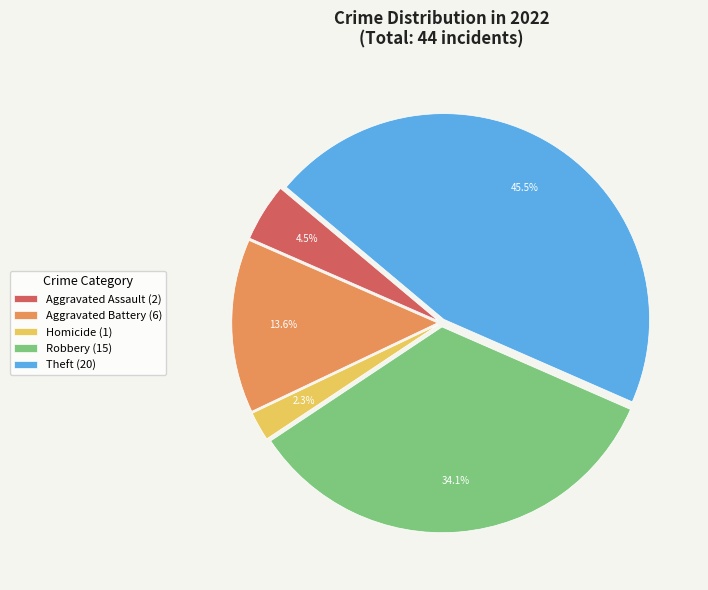

Rank the categories by value from lowest to highest.

Homicide (1), Aggravated Assault (2), Aggravated Battery (6), Robbery (15), Theft (20)